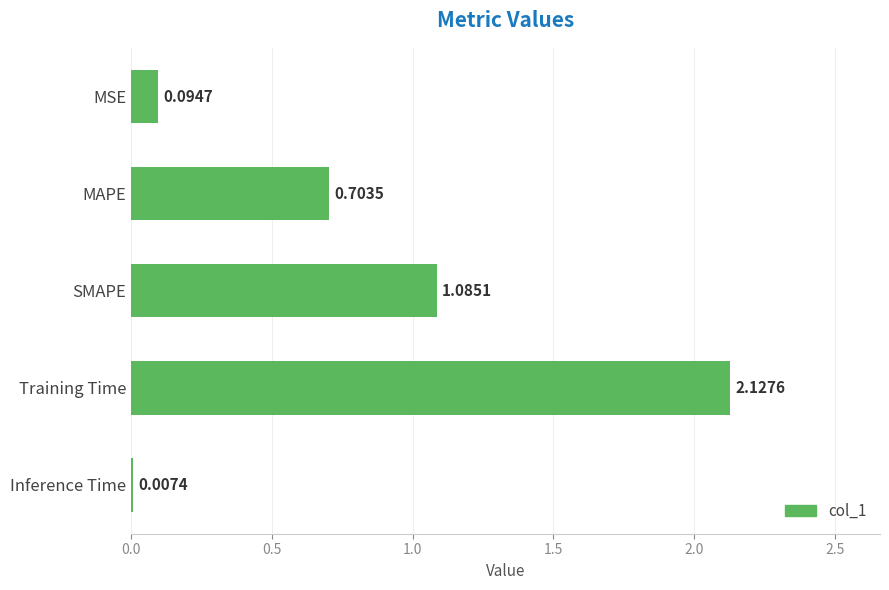

Are the bars horizontal?

Yes